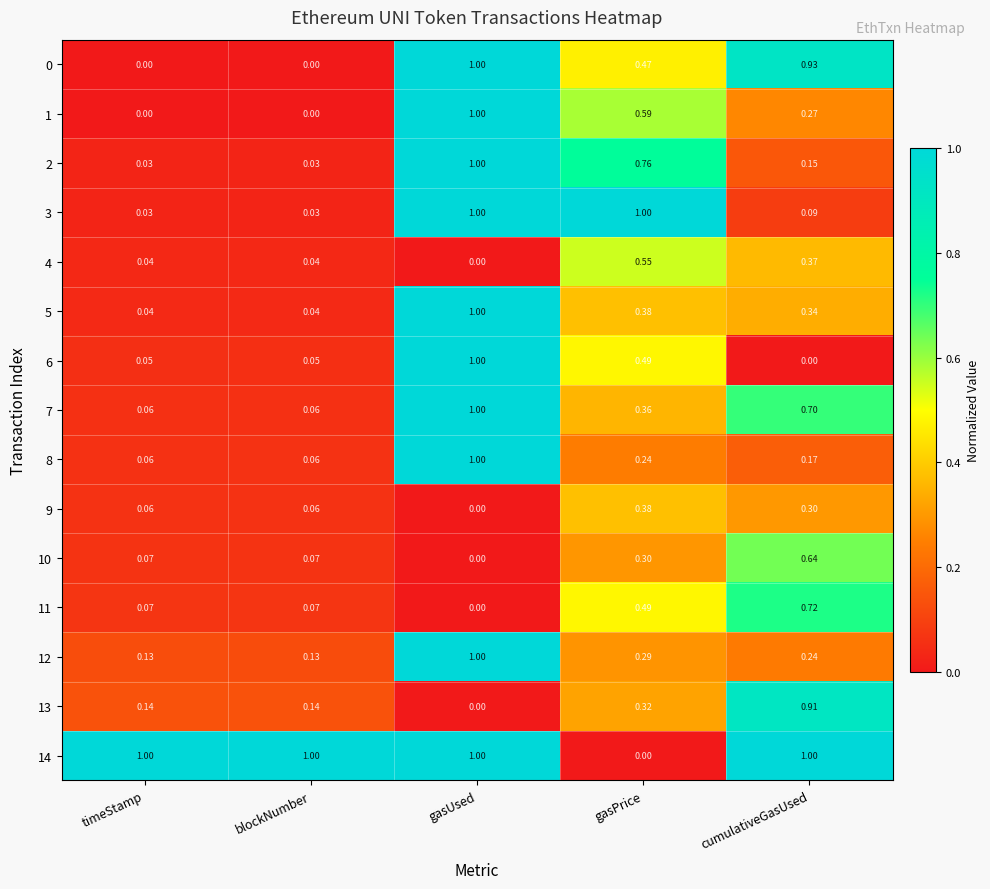

At which category is the sum across all series the highest?

gasUsed